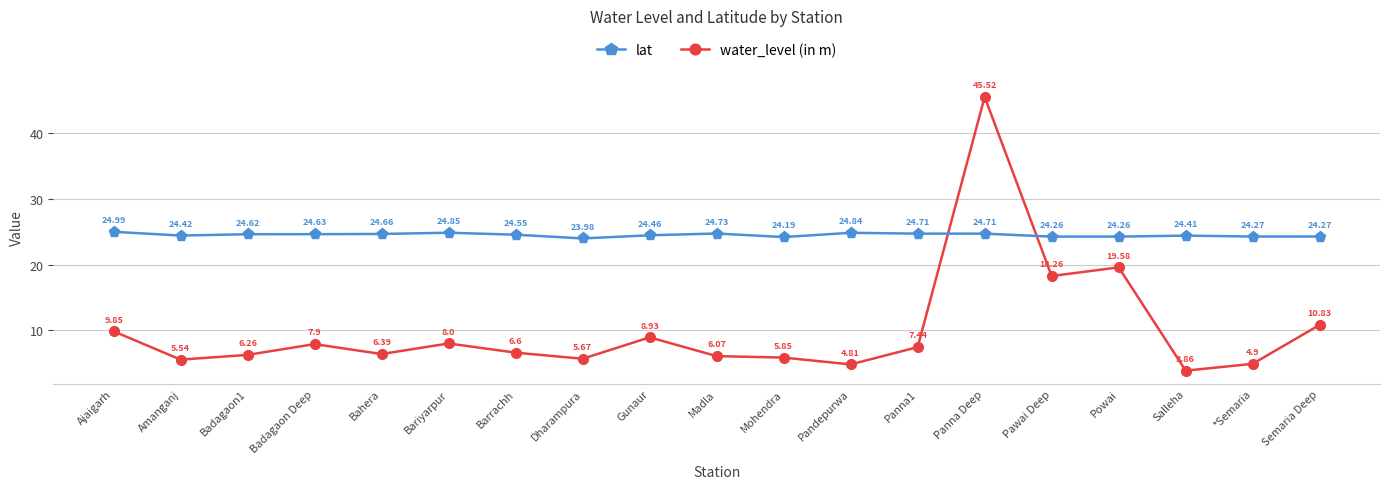

Which series has the widest spread of values?

water_level (in m)